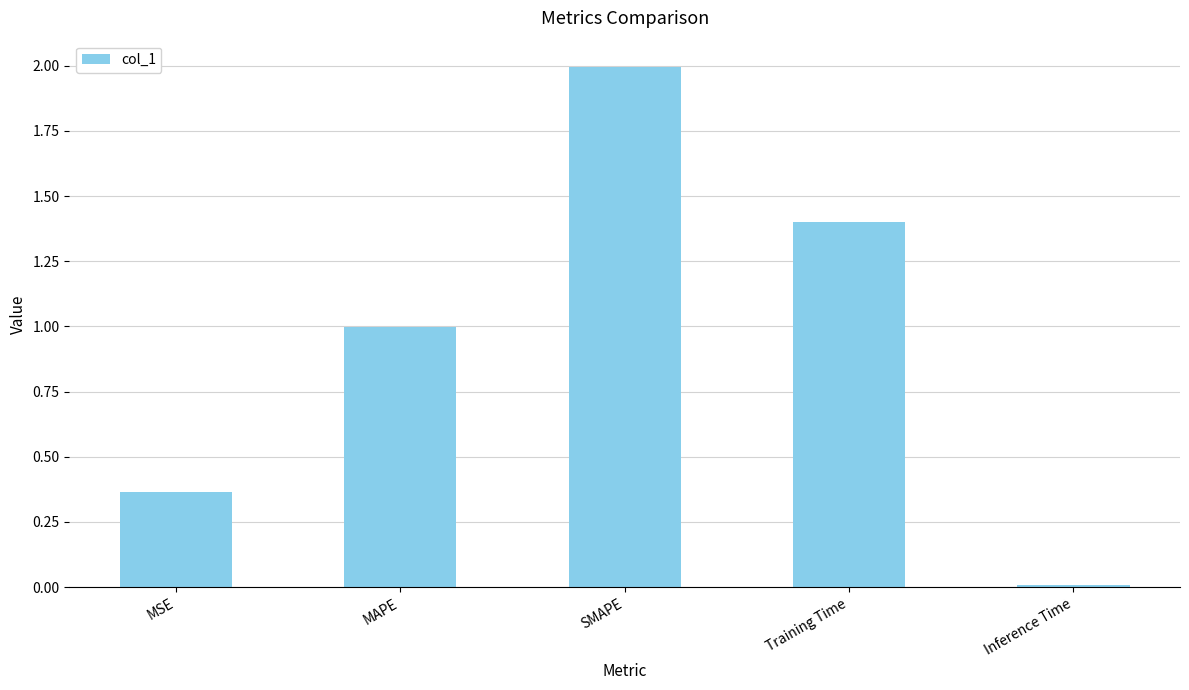

What is the average value?

1.0